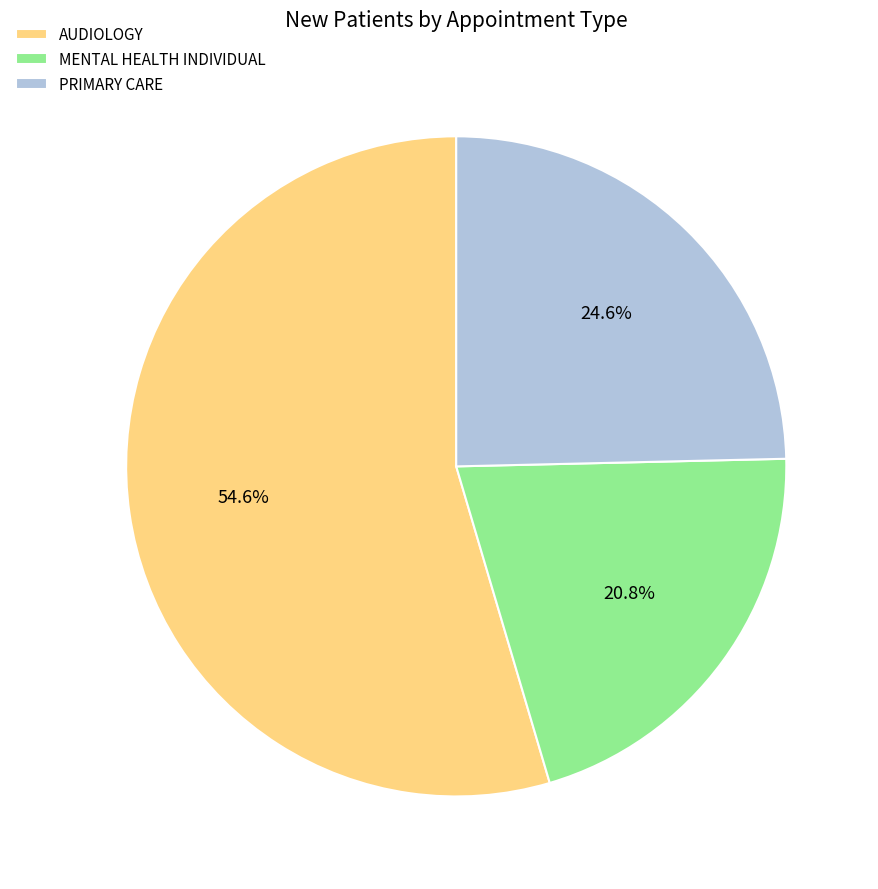

Which has a higher value, PRIMARY CARE or AUDIOLOGY?

AUDIOLOGY